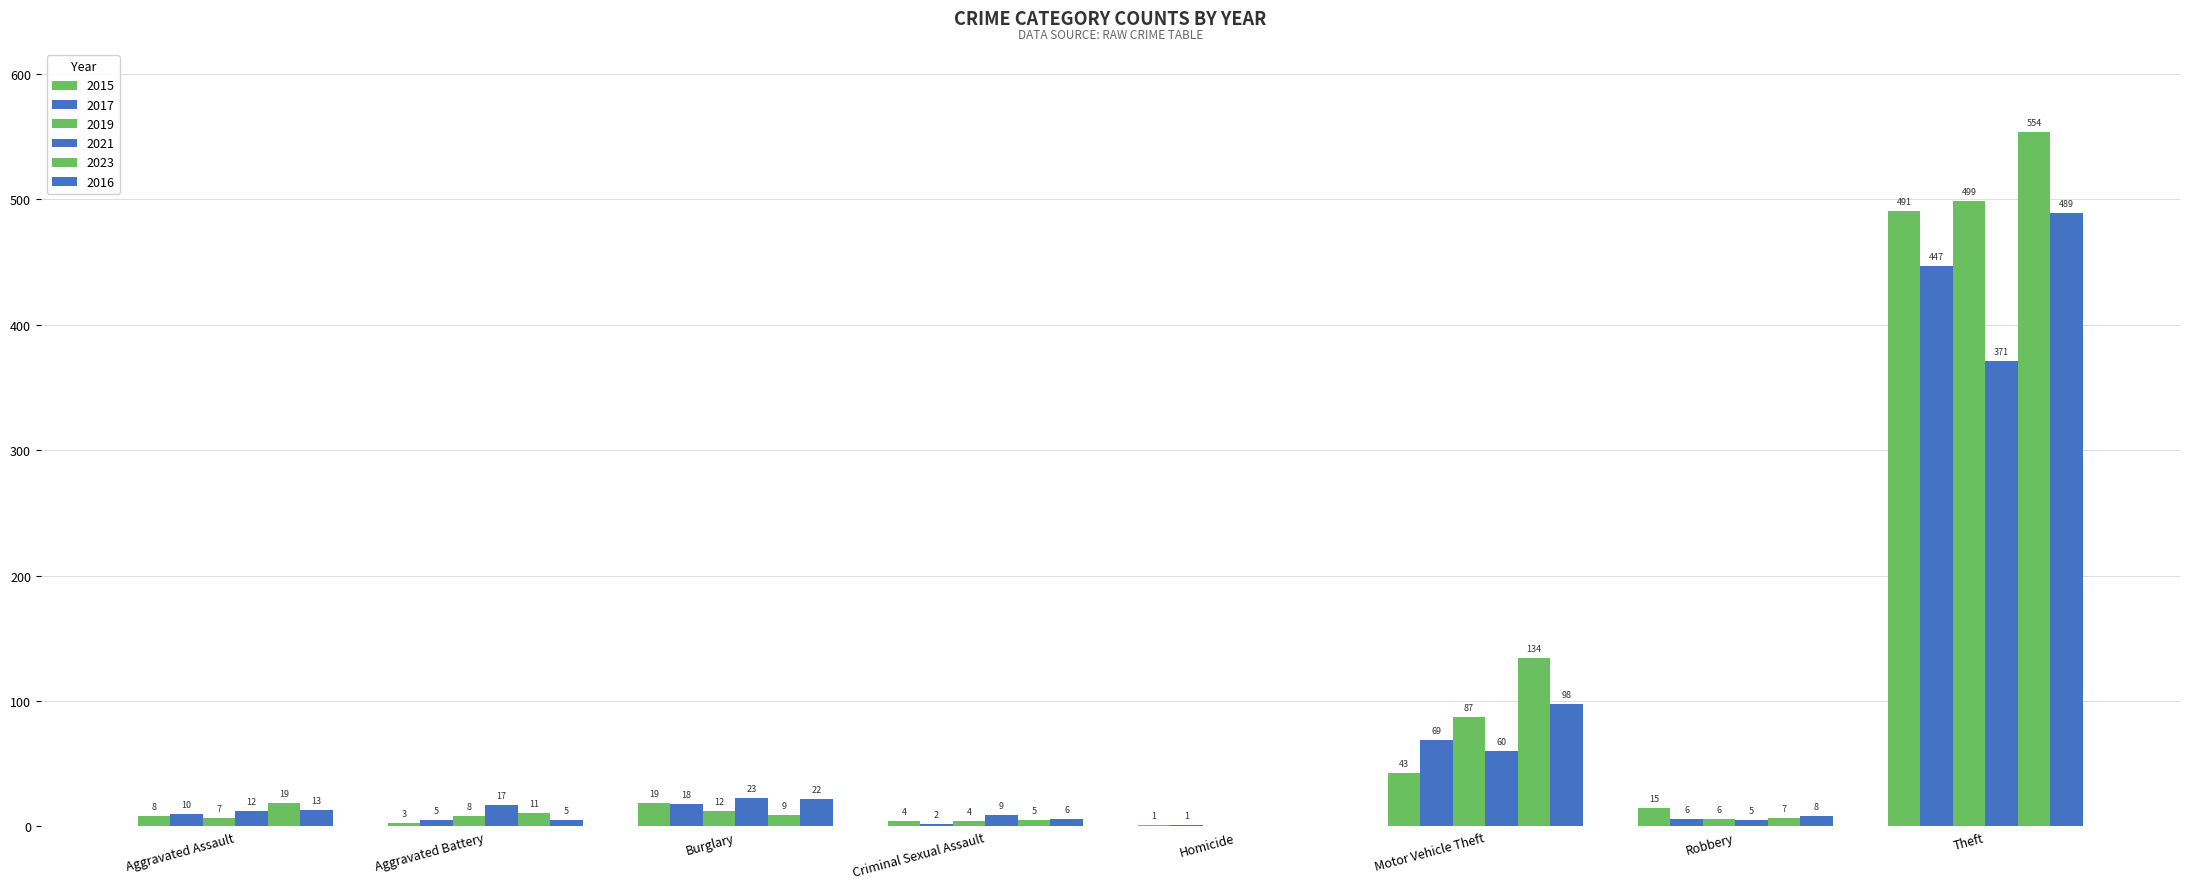

How many groups of bars are there?

8